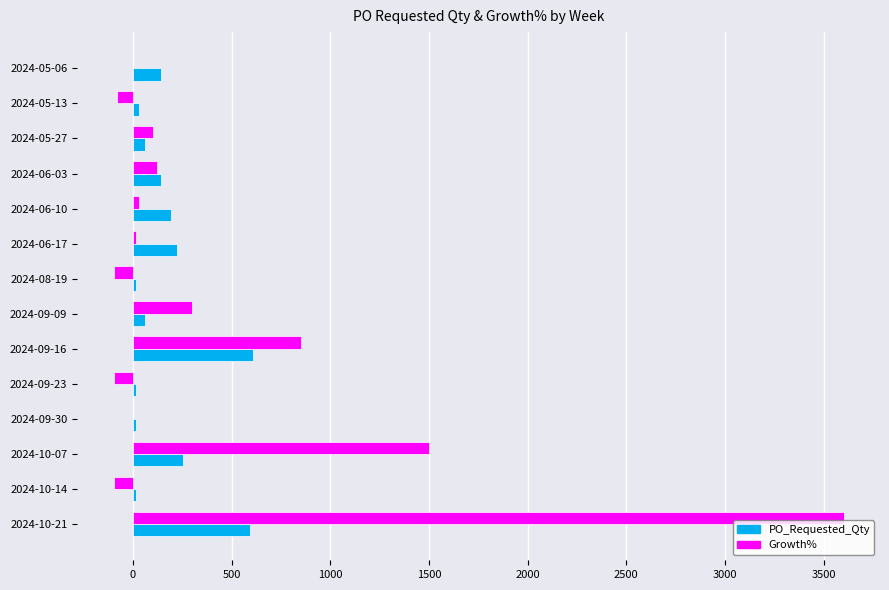

At which category does the chart reach its peak across all series?

2024-10-21